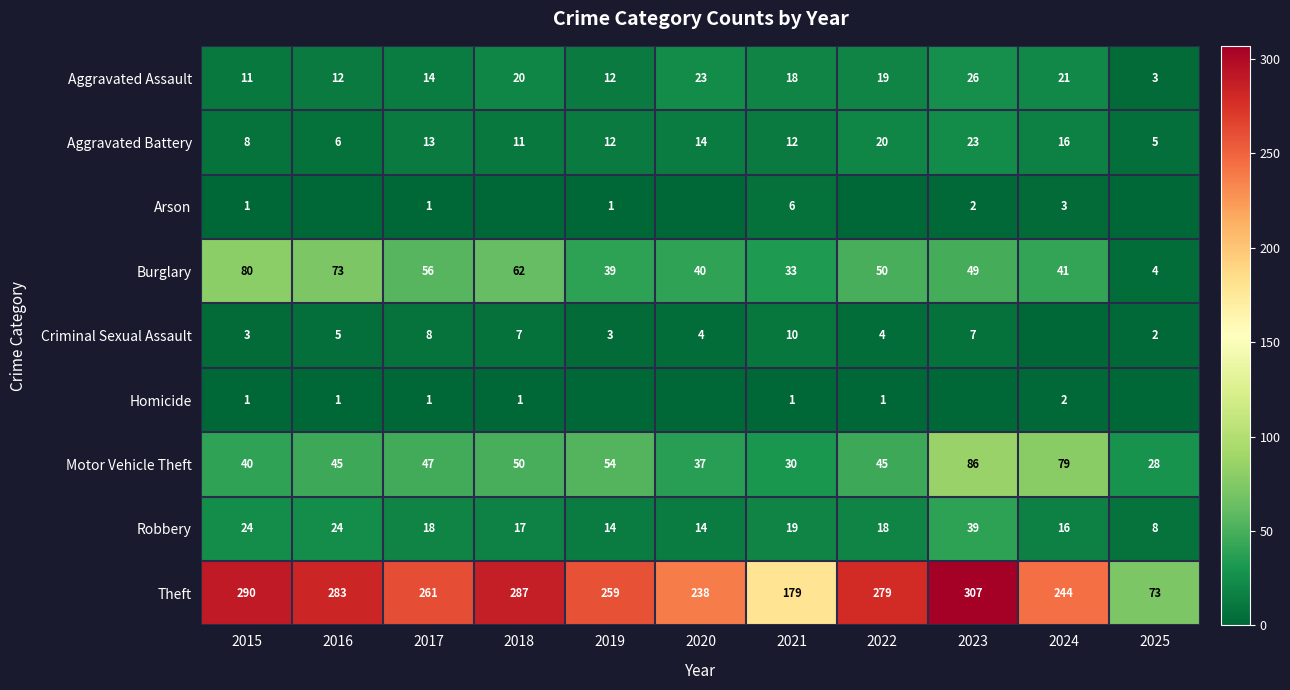

What is the total value across all series at 2023?

539